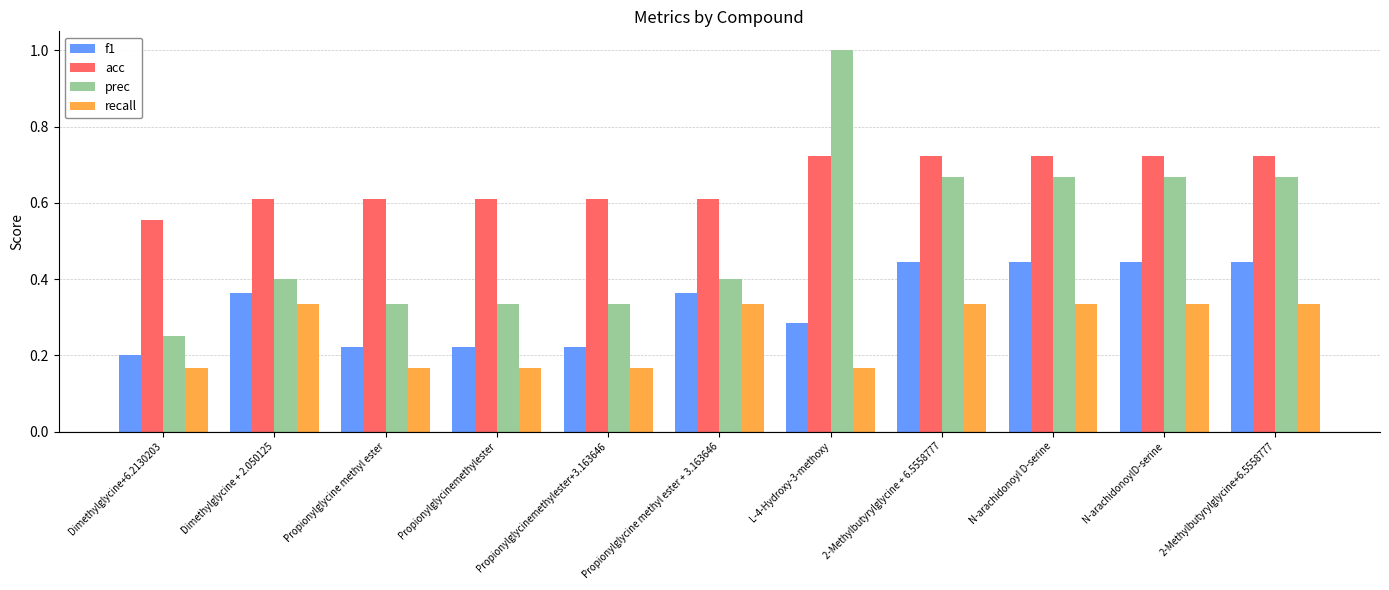

Are the bars horizontal?

No